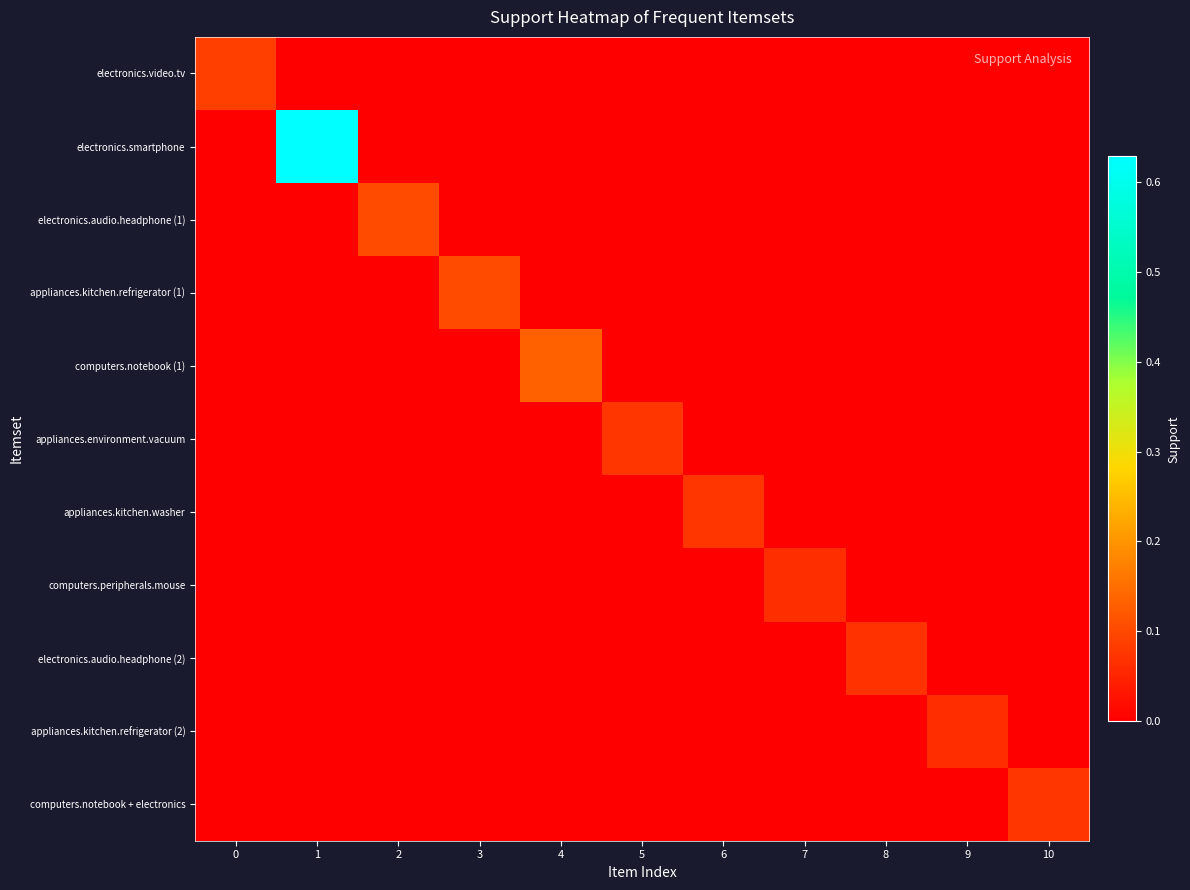

Which series changed the most between 1 and 7?

electronics.smartphone